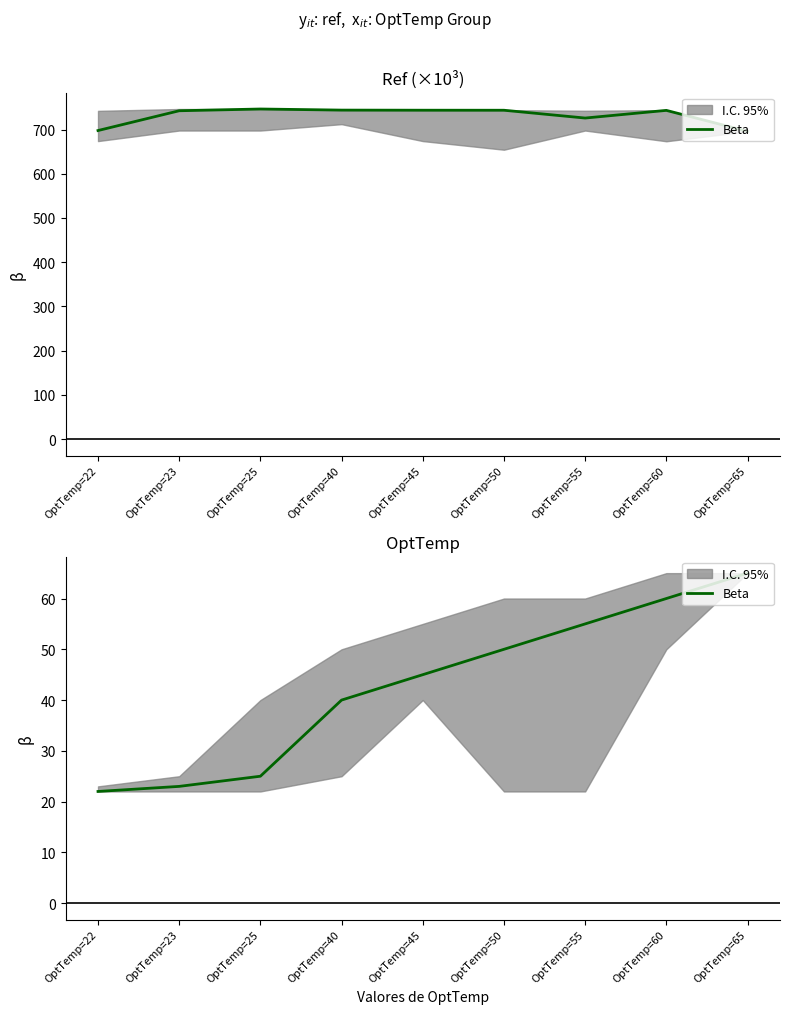

Reading left to right, list all the values displayed in this chart.

OptTemp=22=22	OptTemp=23=23	OptTemp=25=25	OptTemp=40=40	OptTemp=45=45	OptTemp=50=50	OptTemp=55=55	OptTemp=60=60	OptTemp=65=65